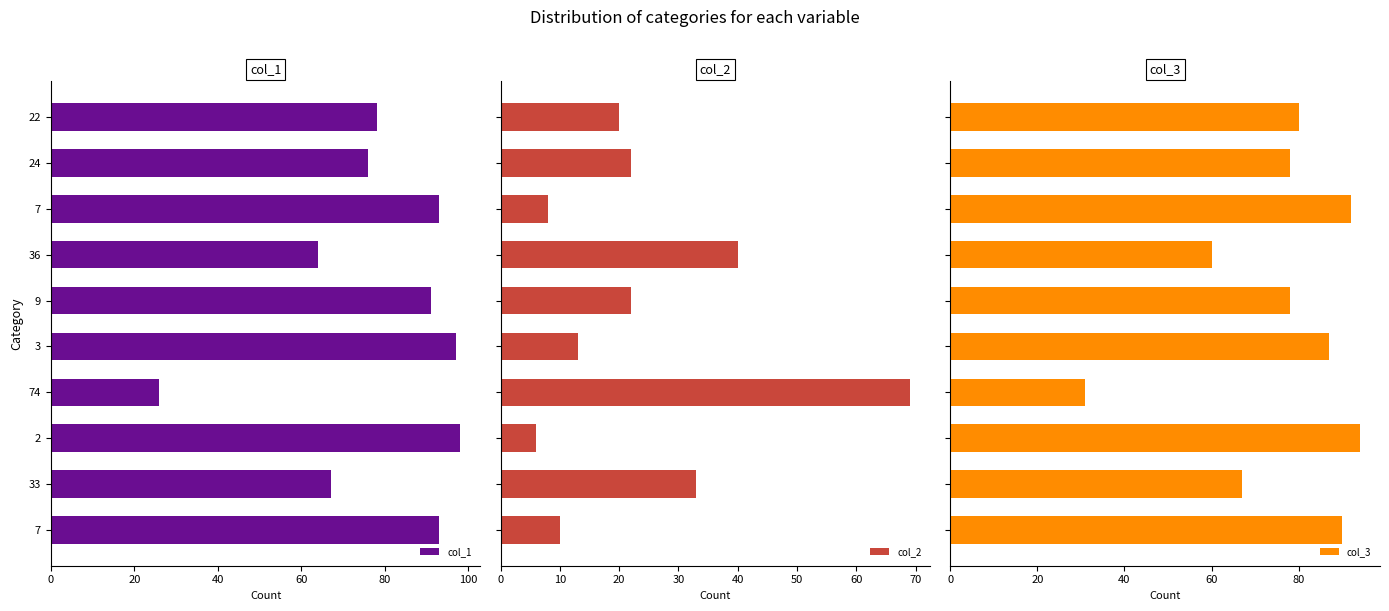

What is the highest value of the col_2 series?

69